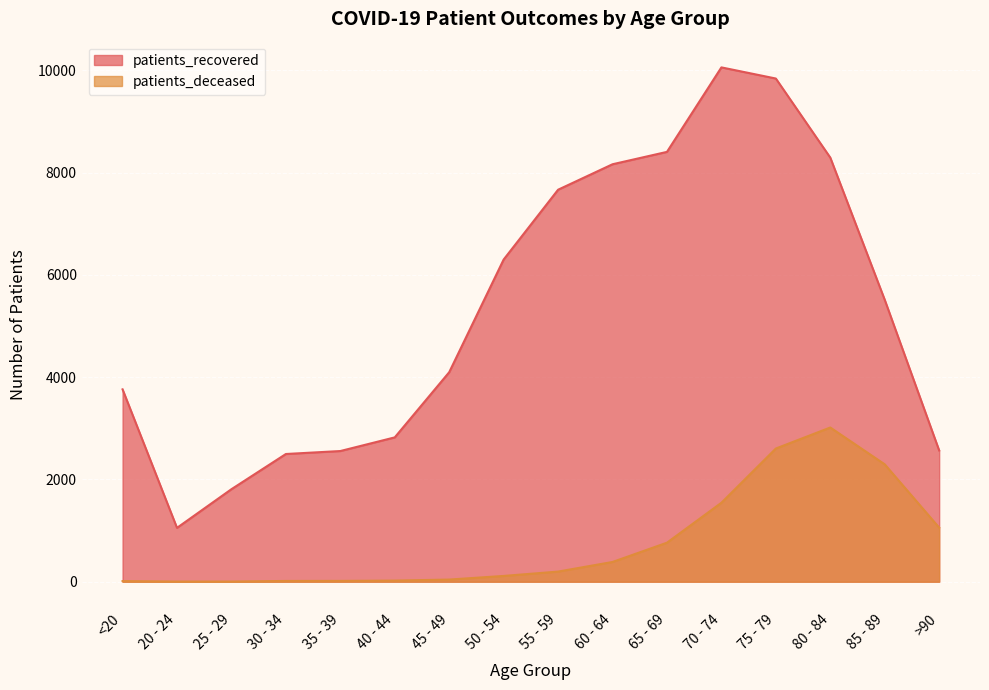

At which label is patients_recovered closest to 5554?

85 - 89